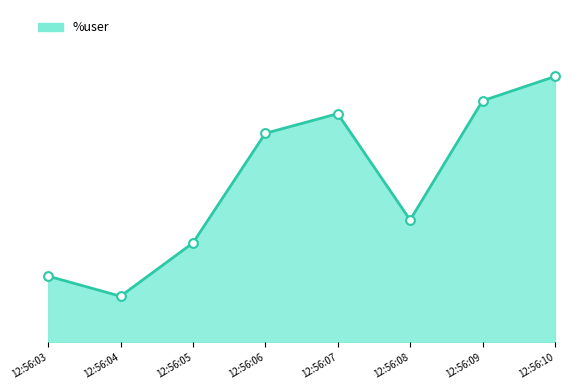

At which category is the sum across all series the highest?

12:56:10